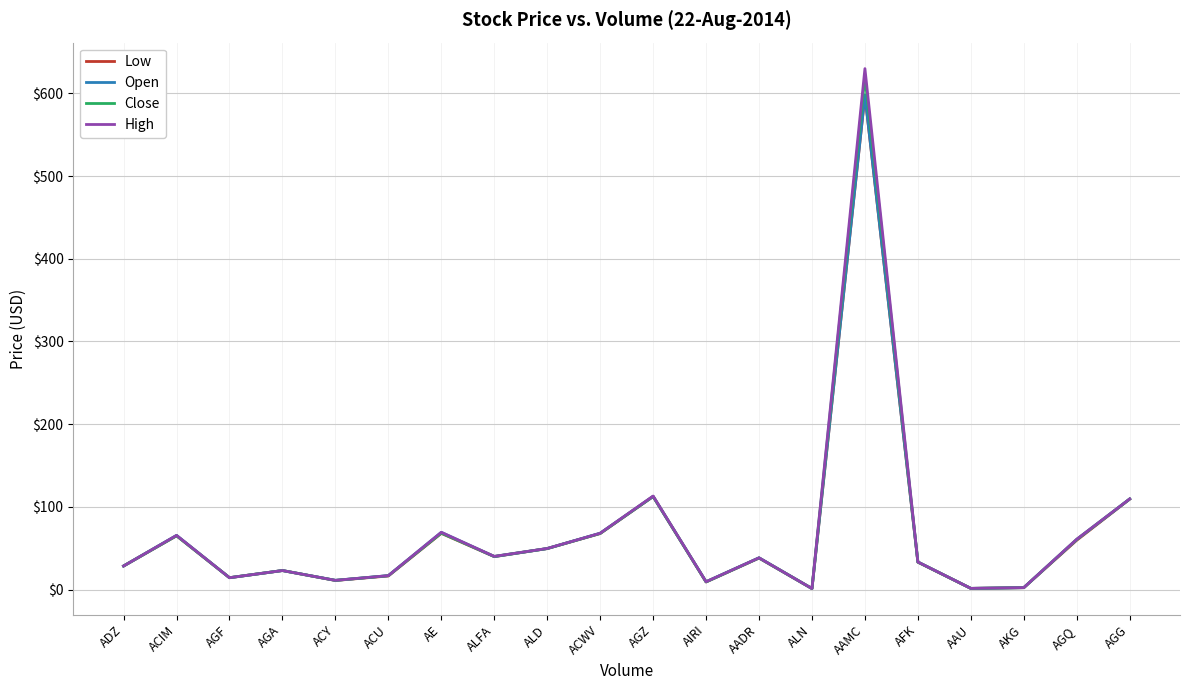

At how many categories does at least one series exceed 438?

1